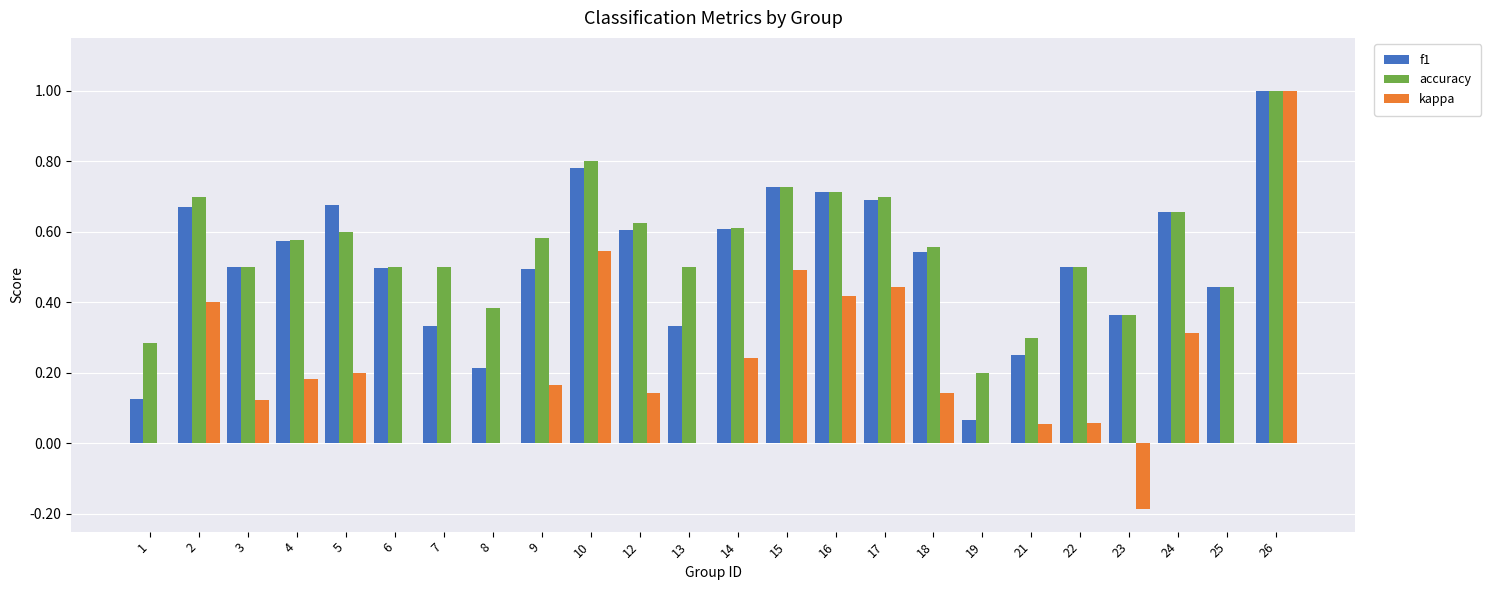

At which category is the sum across all series the highest?

26